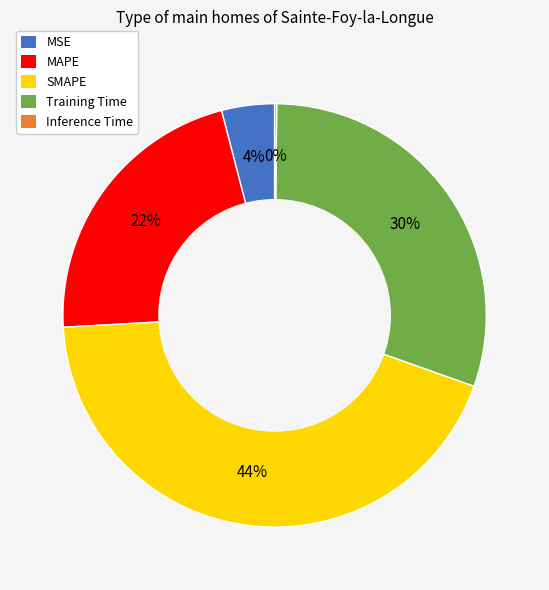

Does MAPE represent more than half of the total?

No